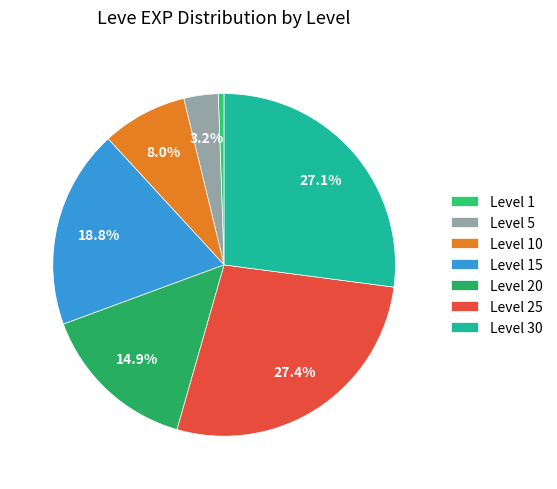

Count the number of slices in the pie.

7